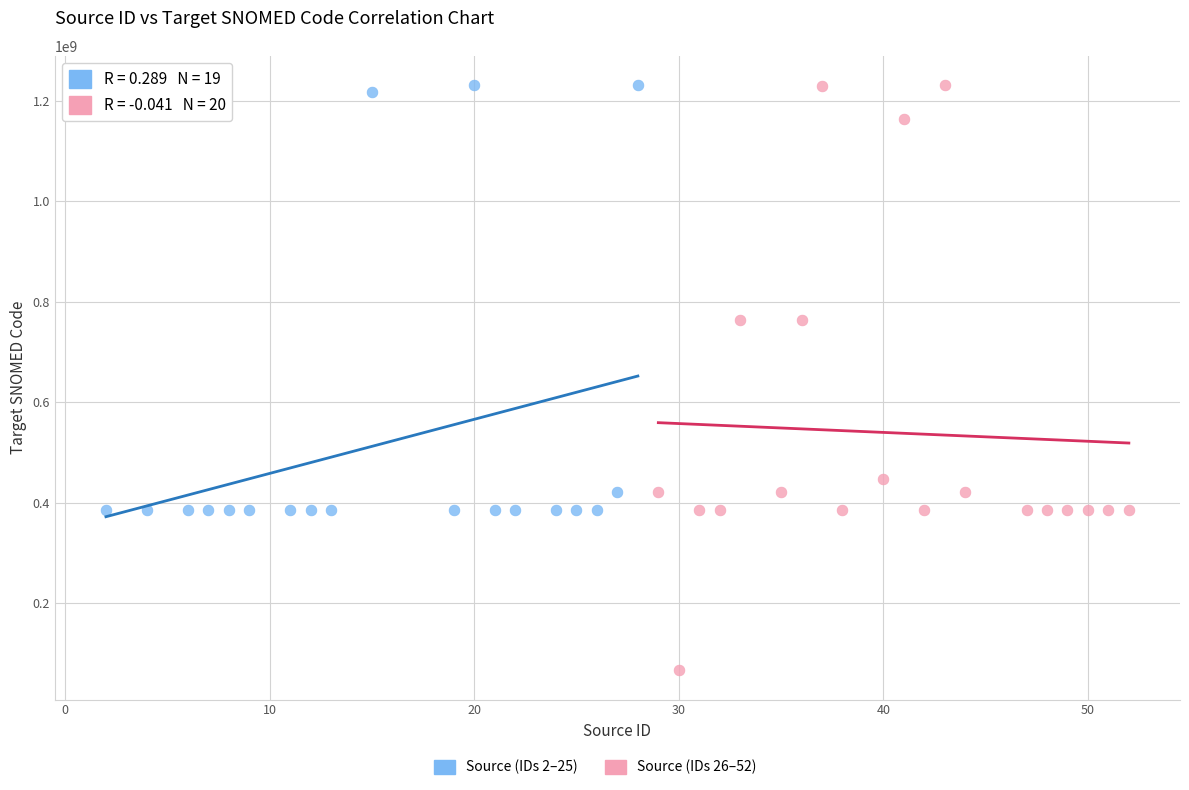

Which series has the largest Y range (max minus min)?

Source (IDs 26–52)